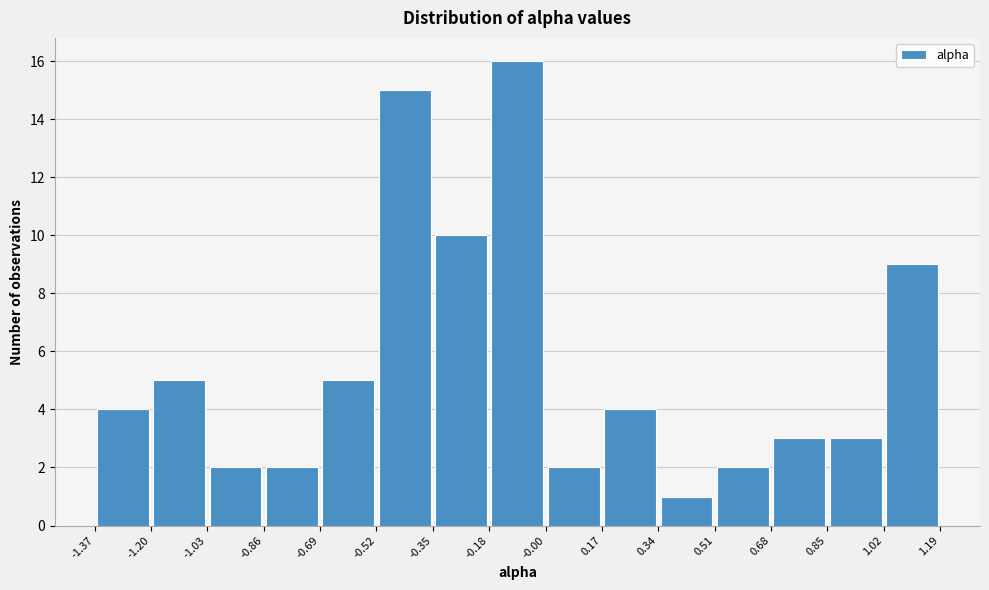

Reading left to right, list every bar in this chart as the range it spans on the x-axis followed by its height. The values are not printed on the chart, so give them approximately, as read against the axis.

-1.37 to -1.20: 4
-1.20 to -1.03: 5
-1.03 to -0.86: 2
-0.86 to -0.69: 2
-0.69 to -0.52: 5
-0.52 to -0.35: 15
-0.35 to -0.18: 10
-0.18 to -0.00: 16
-0.00 to 0.17: 2
0.17 to 0.34: 4
0.34 to 0.51: 1
0.51 to 0.68: 2
0.68 to 0.85: 3
0.85 to 1.02: 3
1.02 to 1.19: 9